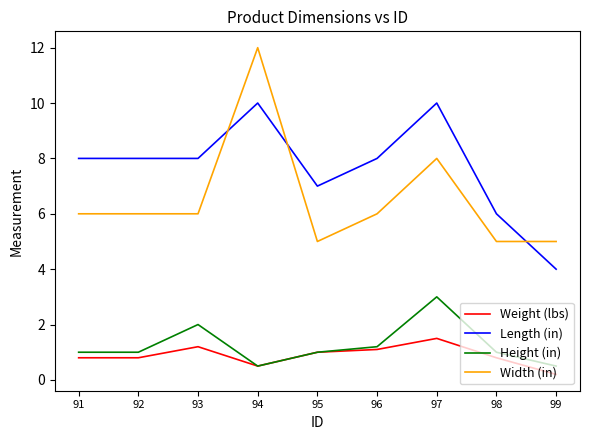

What is the difference between the Width (in) values at 98 and 92?

1.0